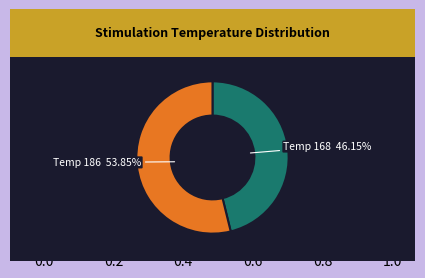

Is there any slice that represents more than half of the pie?

Yes